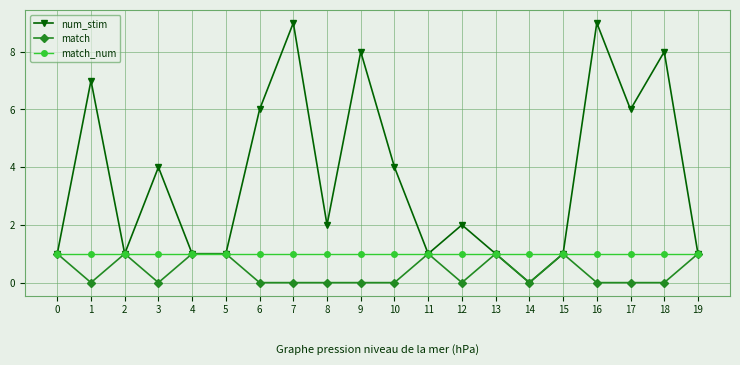

At 1, list the series in order from smallest to largest.

match, match_num, num_stim